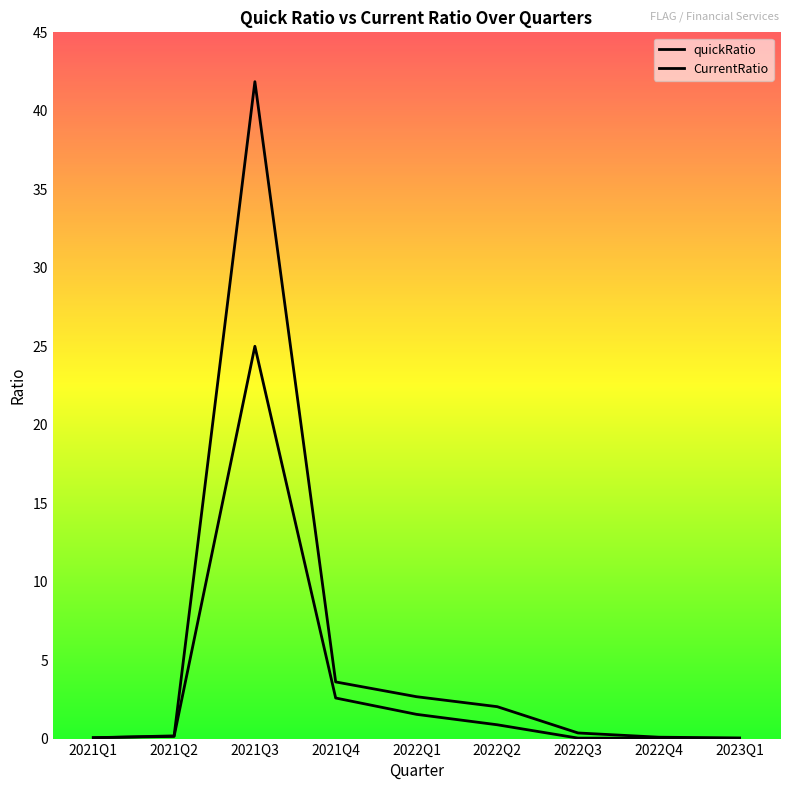

What is the sum of all quickRatio values?

30.3